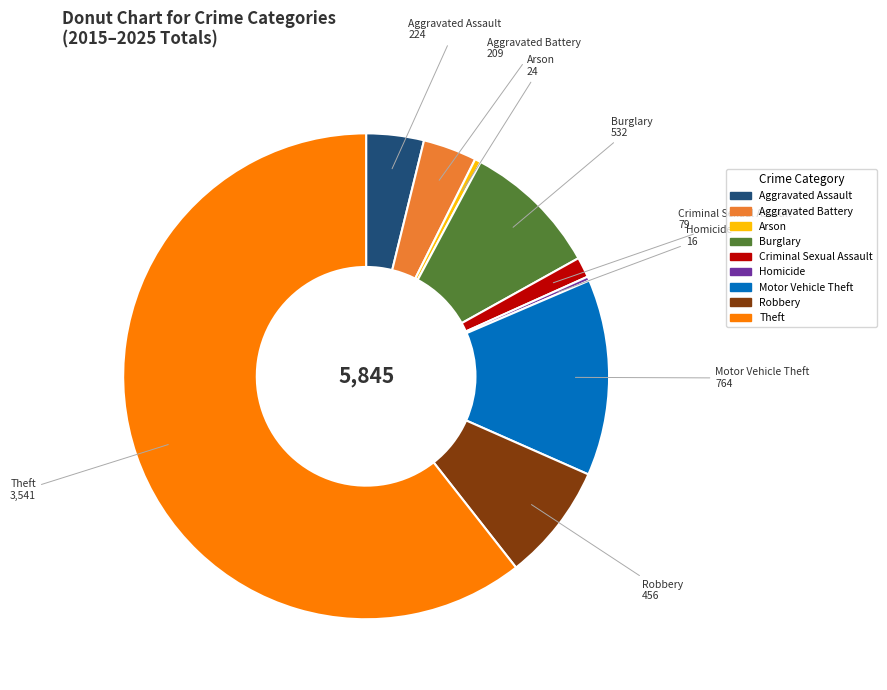

Which has a higher value, Aggravated Assault or Burglary?

Burglary